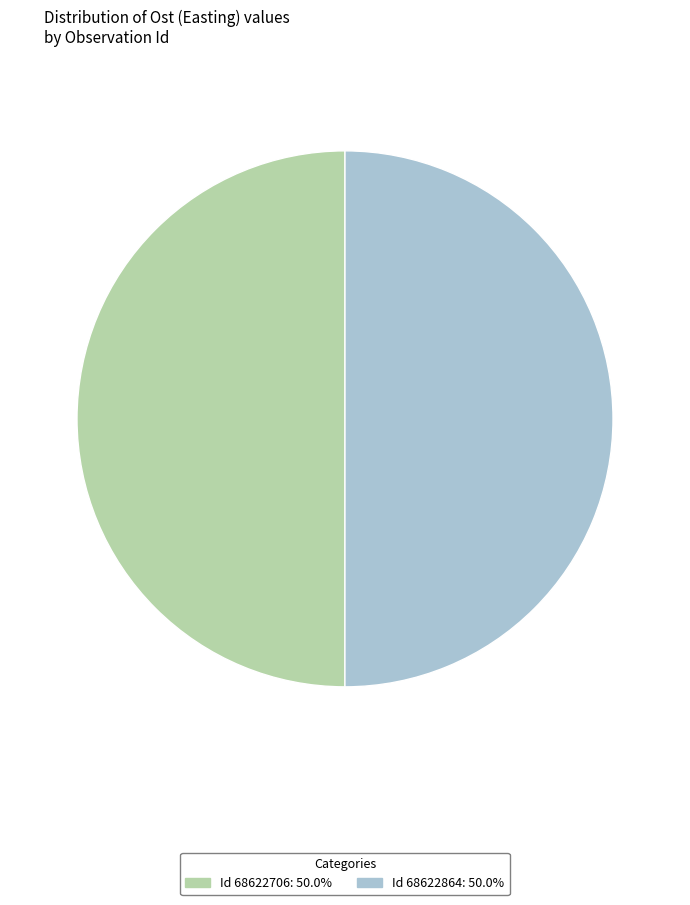

Count the number of slices in the pie.

2